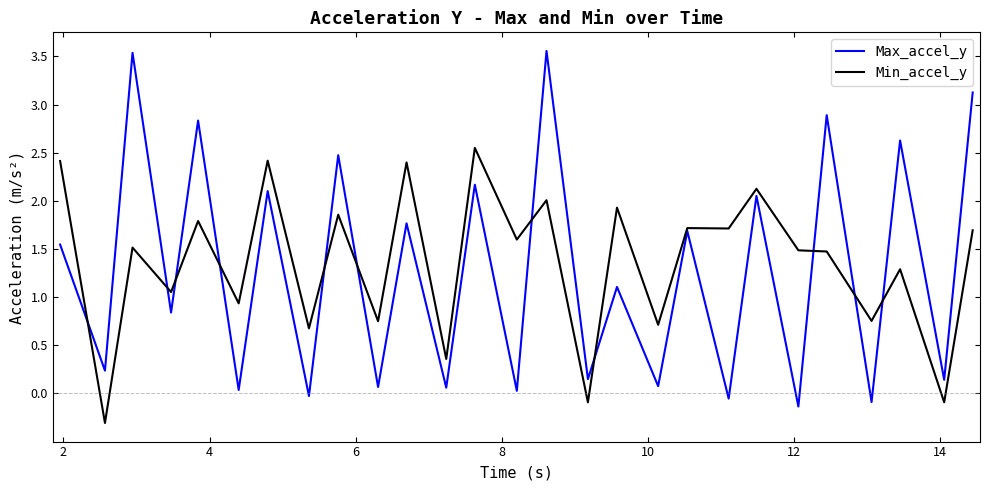

How many lines are shown in the chart?

2